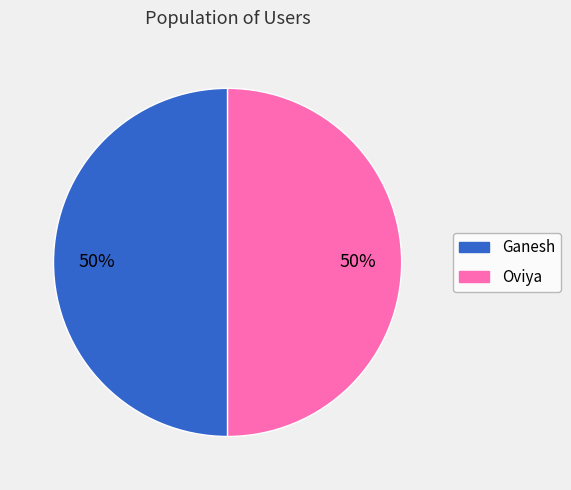

To the nearest percent, what is the average slice percentage?

50%